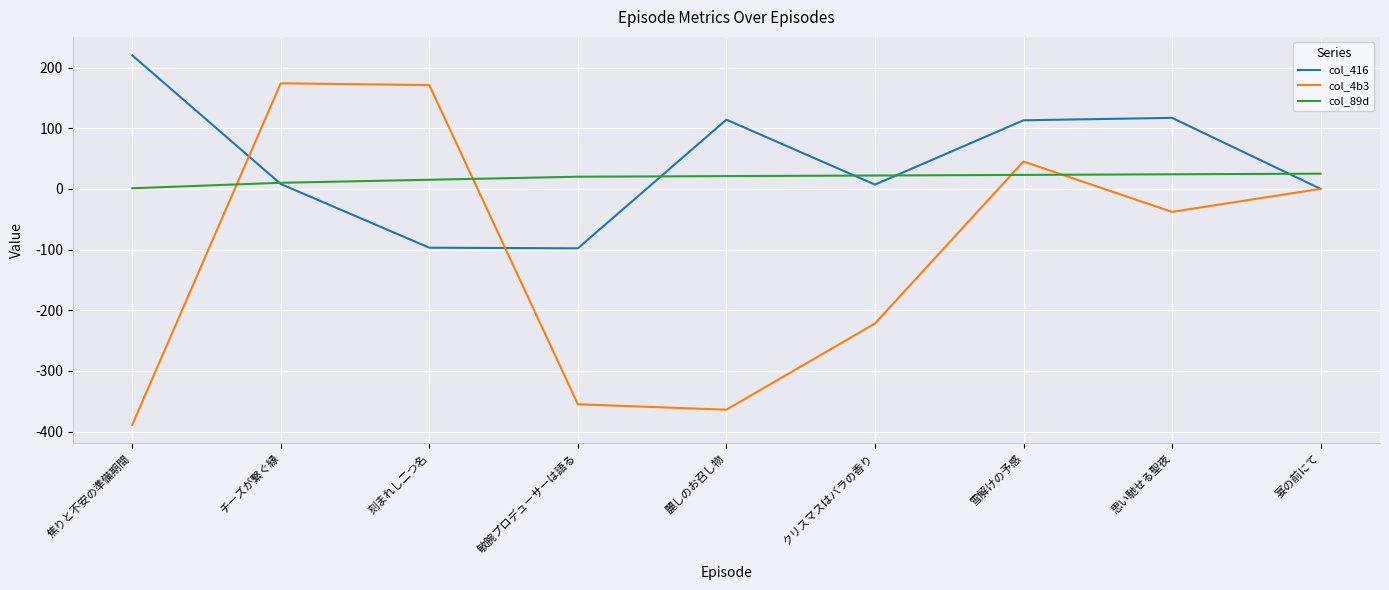

What is the spread (max minus min) of values at 宴の前にて?

25